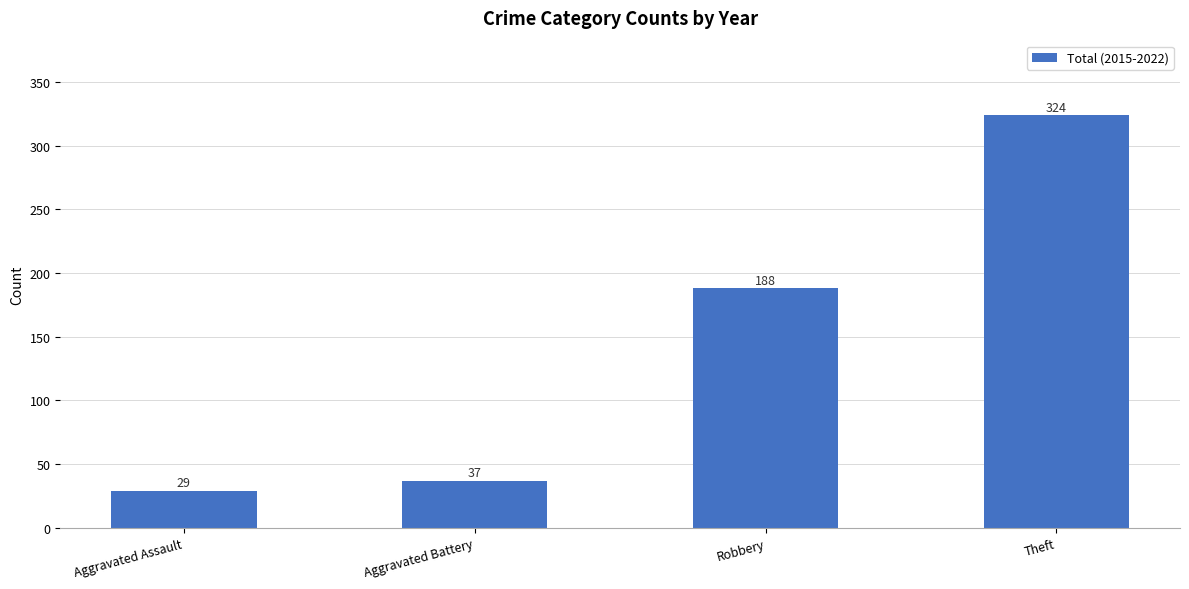

What is the smallest value displayed?

29